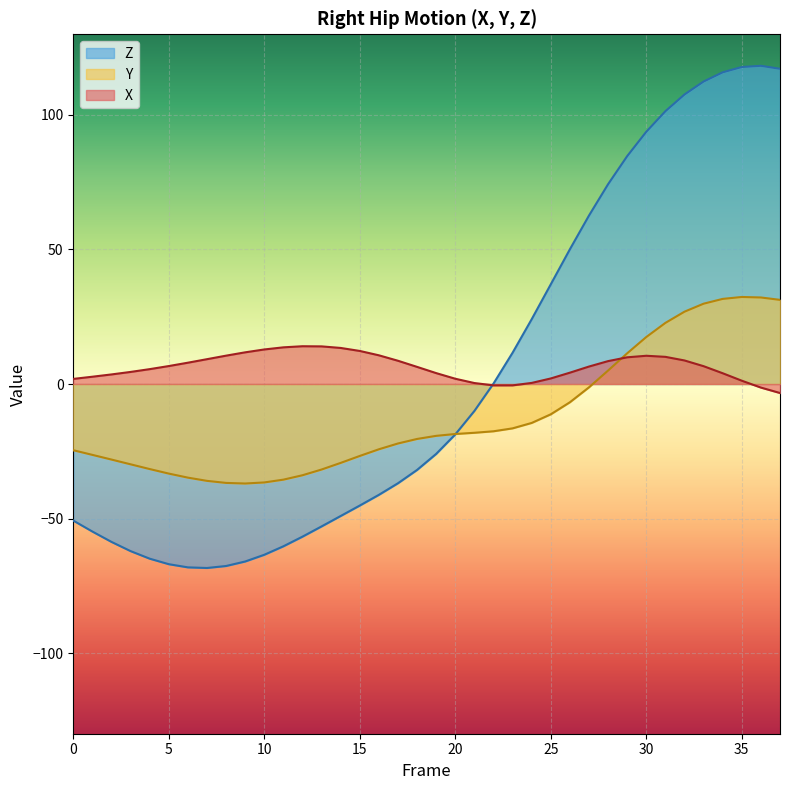

What are all the series names shown in the legend?

Z, Y, X